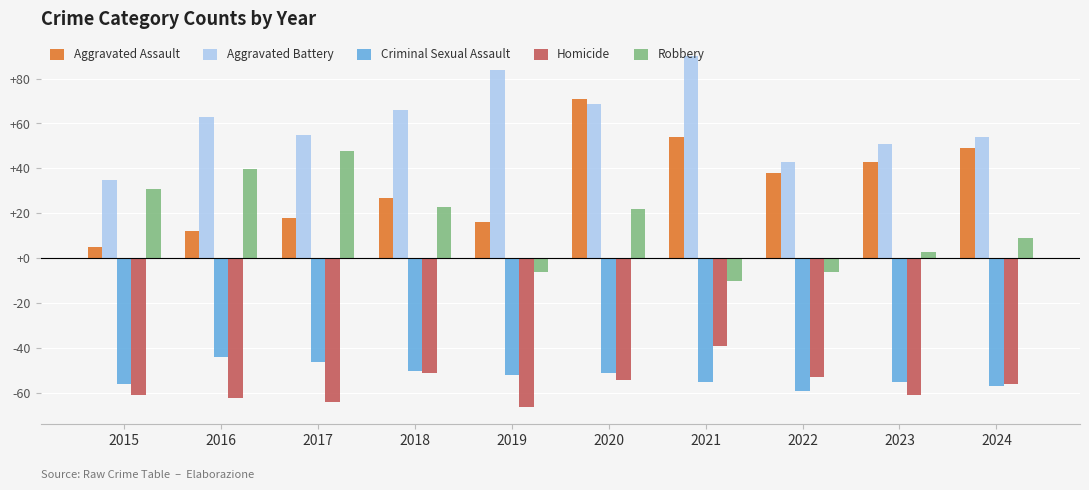

Which category has the lowest value across all series?

2019